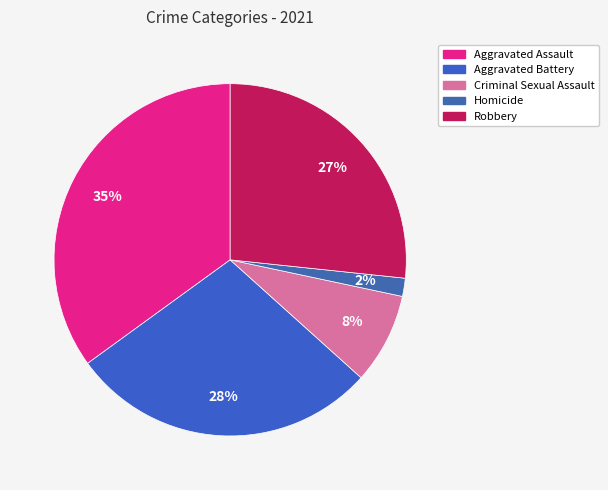

What percentage is the Aggravated Battery slice, to the nearest percent?

28%